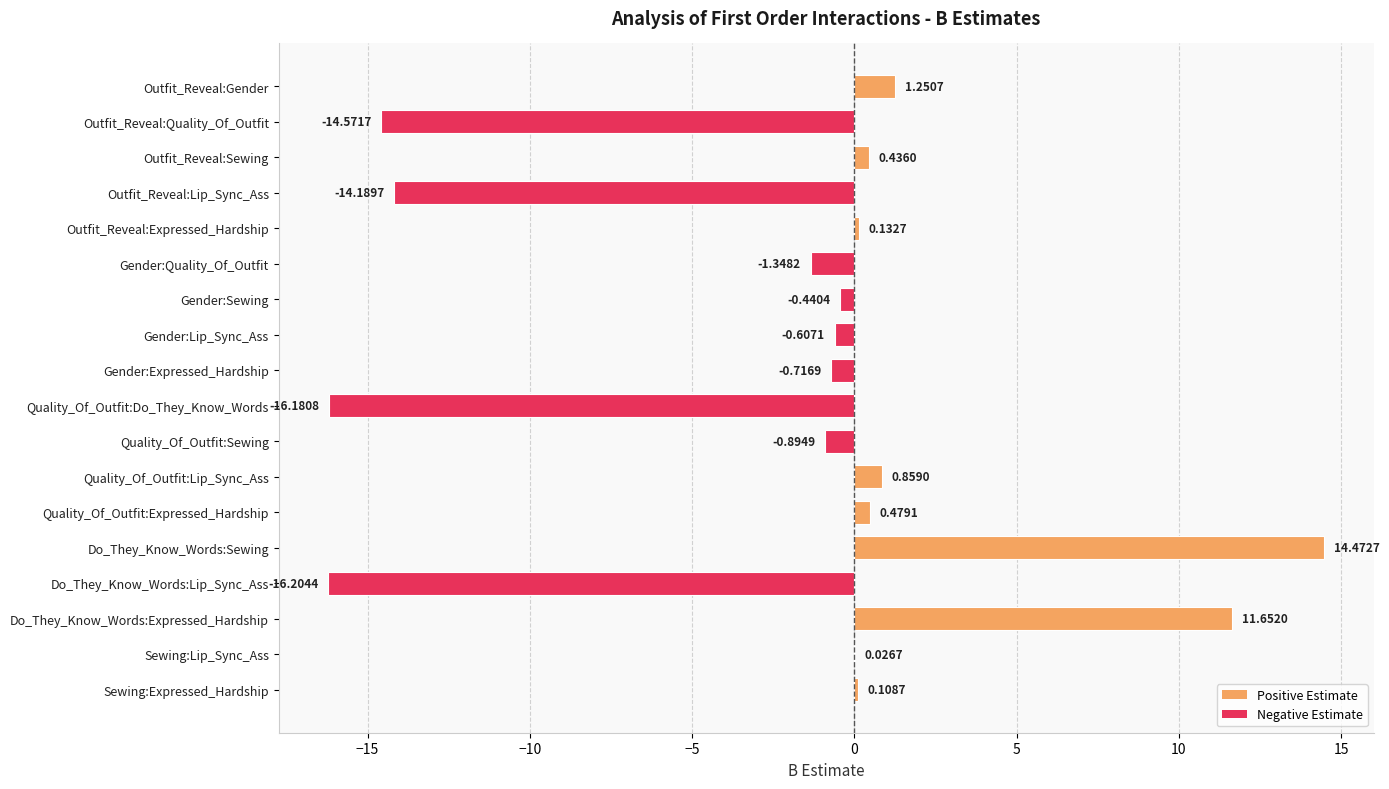

Between Gender:Lip_Sync_Ass and Quality_Of_Outfit:Expressed_Hardship, which is larger?

Quality_Of_Outfit:Expressed_Hardship